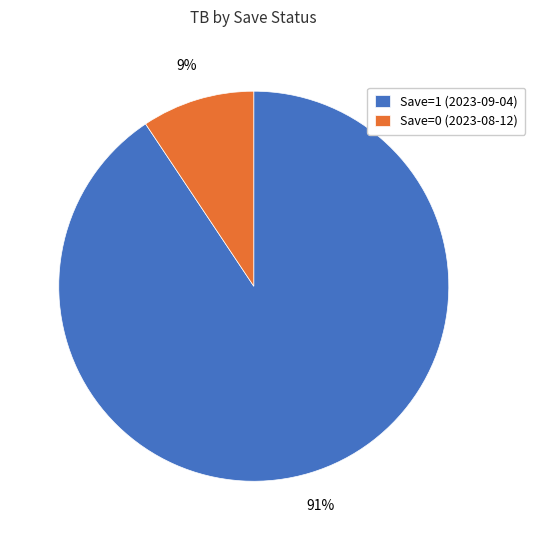

Combined, do Save=1 (2023-09-04) and Save=0 (2023-08-12) account for over 50%?

Yes